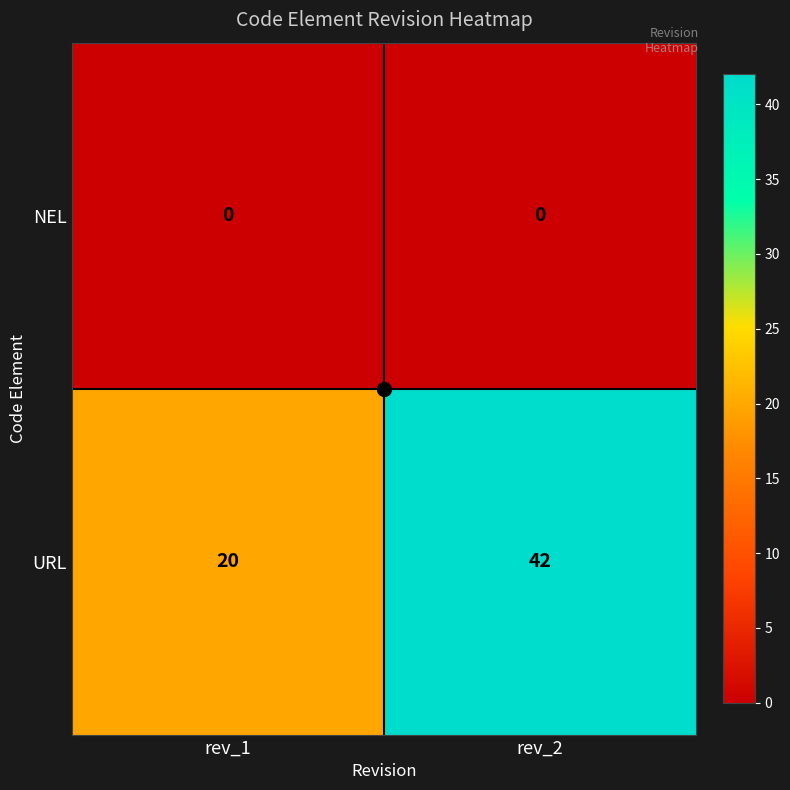

Rank the series by their average value, from highest to lowest.

URL, NEL